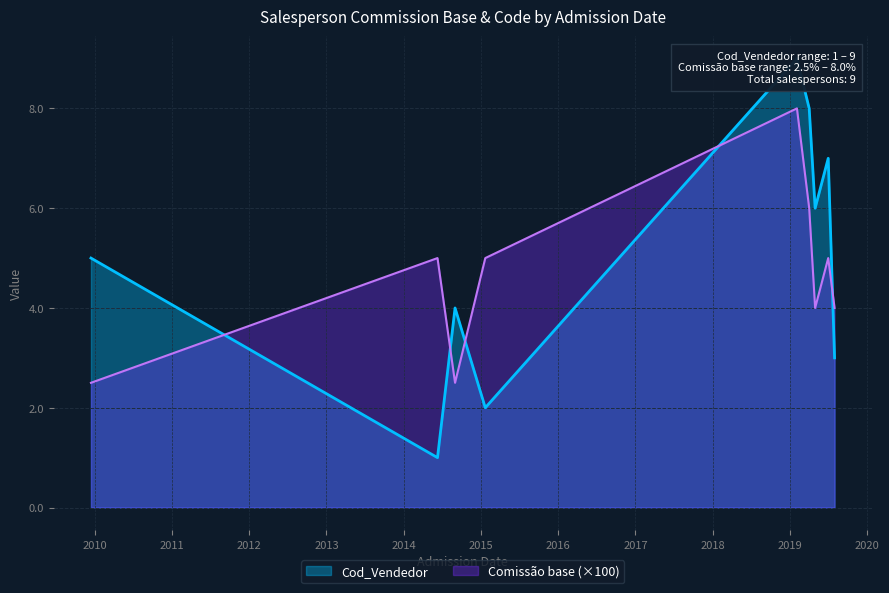

How many distinct data groups are displayed?

2